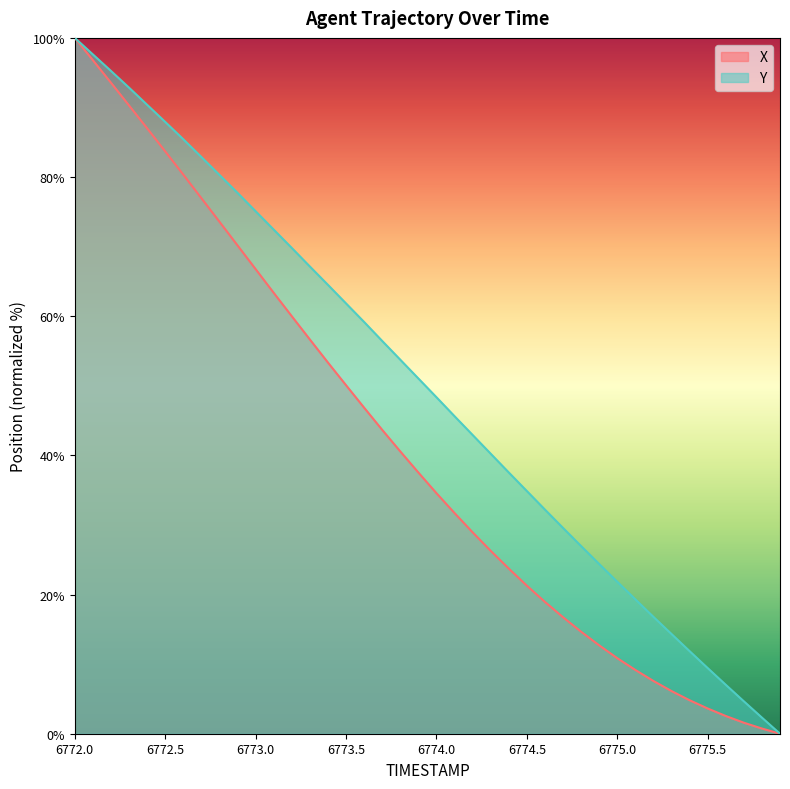

What is the total value across all series at 6774.2?

71.9